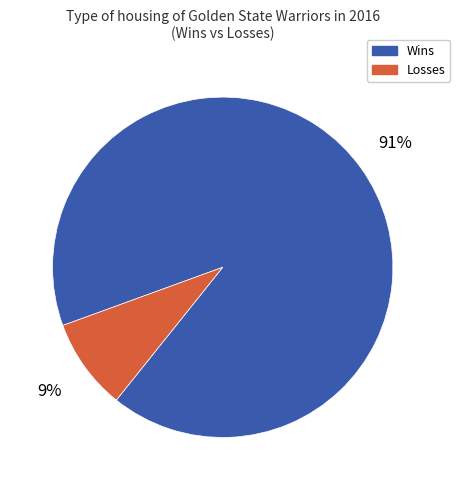

Which category has the biggest portion of the pie?

Wins